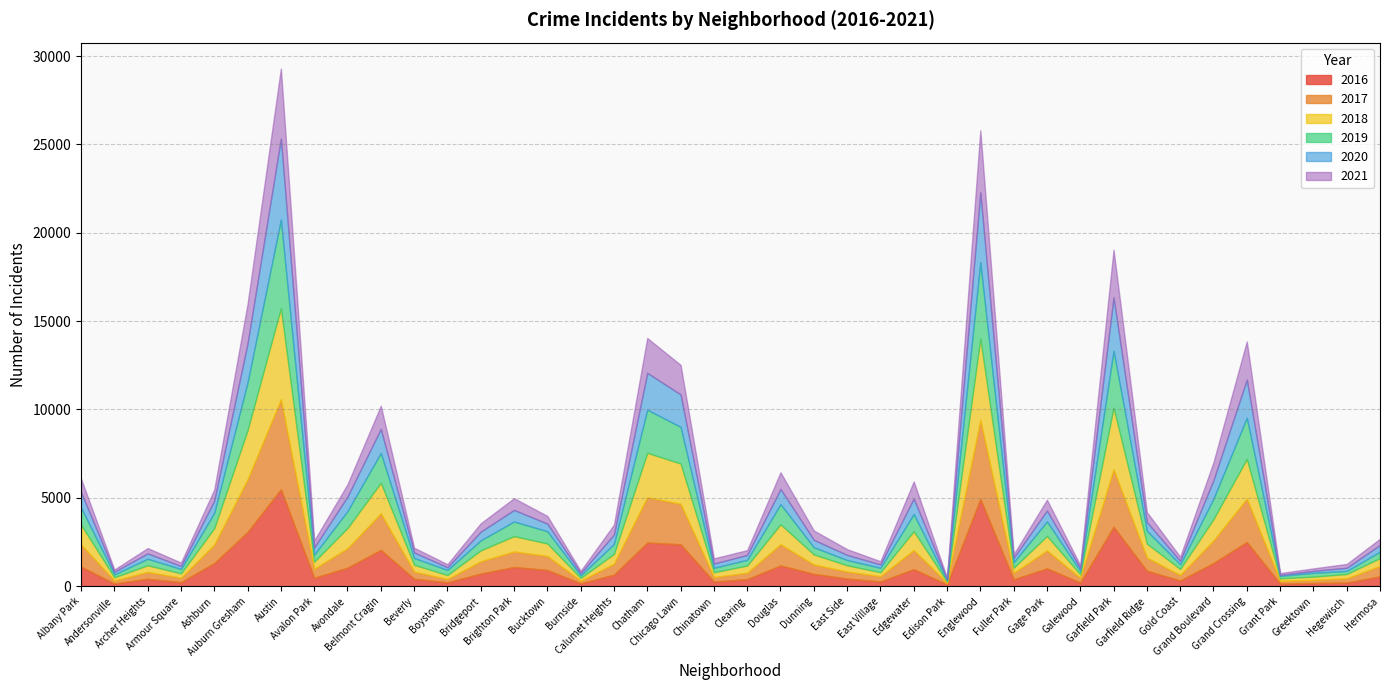

How many lines are shown in the chart?

6